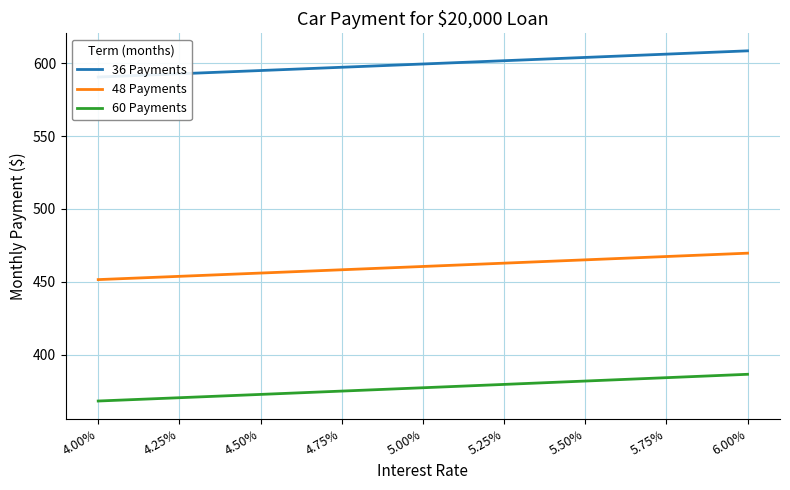

Rank the categories by 60 Payments value from highest to lowest.

6.00%, 5.75%, 5.50%, 5.25%, 5.00%, 4.75%, 4.50%, 4.25%, 4.00%